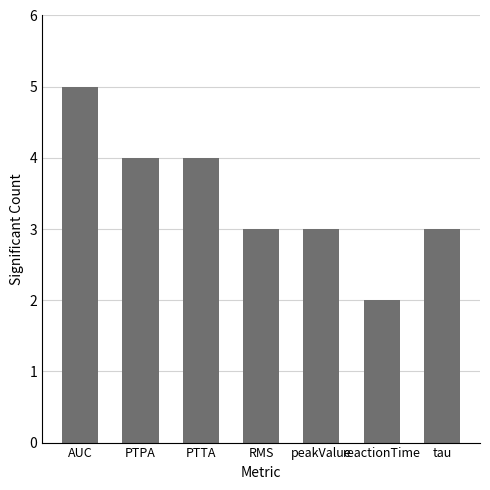

What is the label of the 1st bar from the left?

AUC